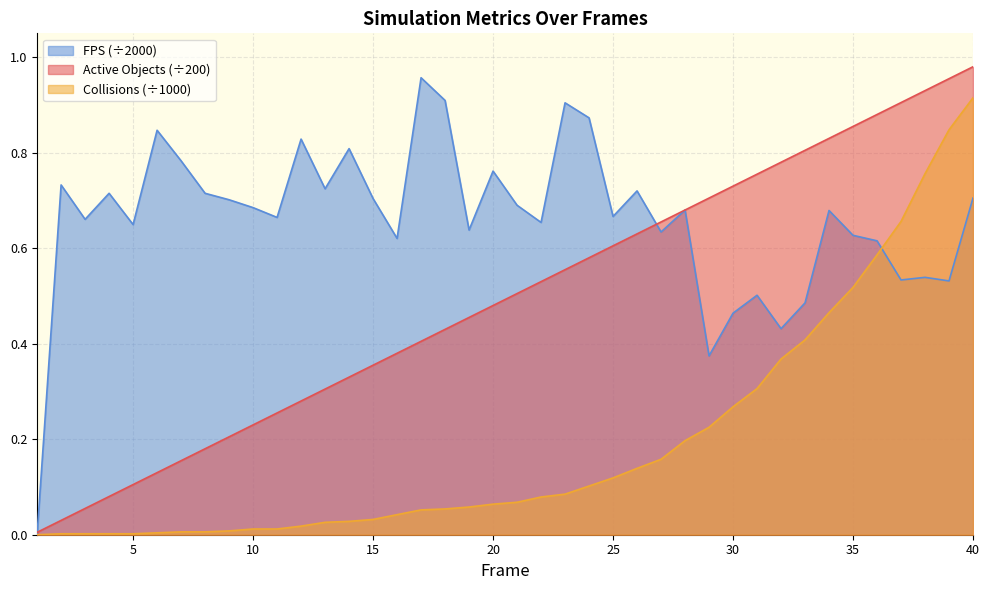

Between 26 and 36, which series saw the biggest shift?

Collisions